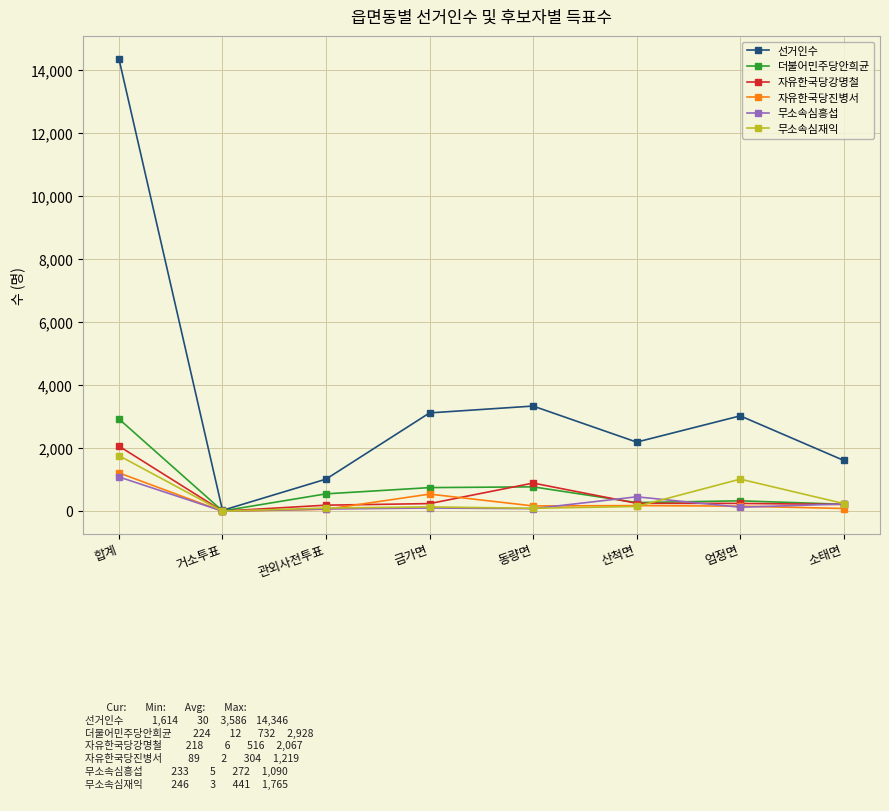

How many lines are shown in the chart?

6